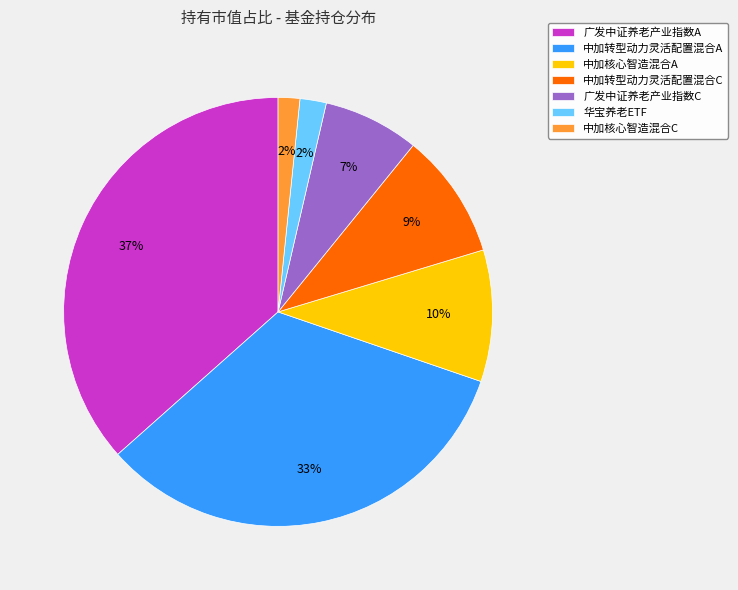

How many segments does this pie chart have?

7